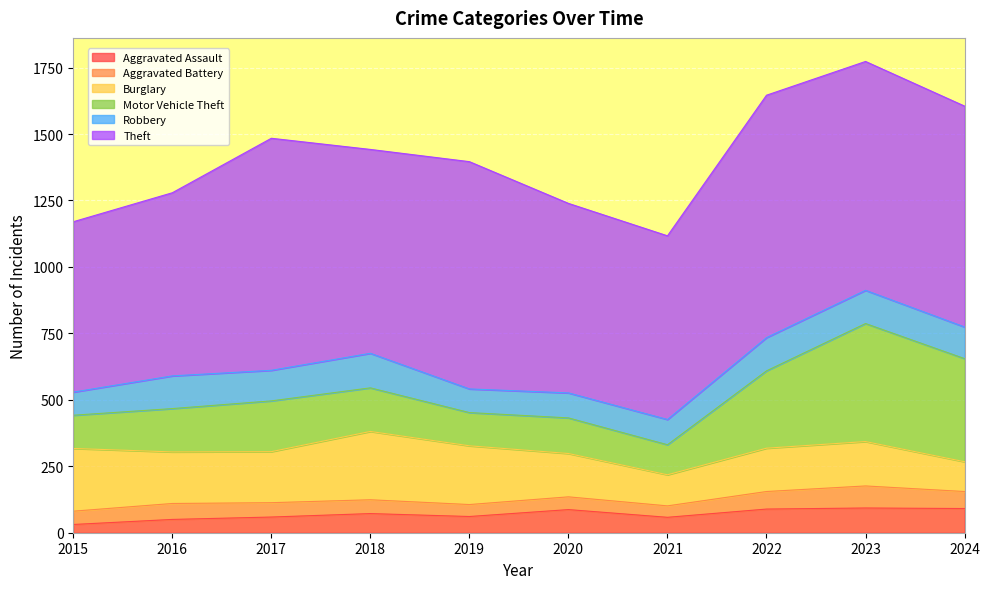

At which category does Aggravated Battery reach its first local peak?

2016